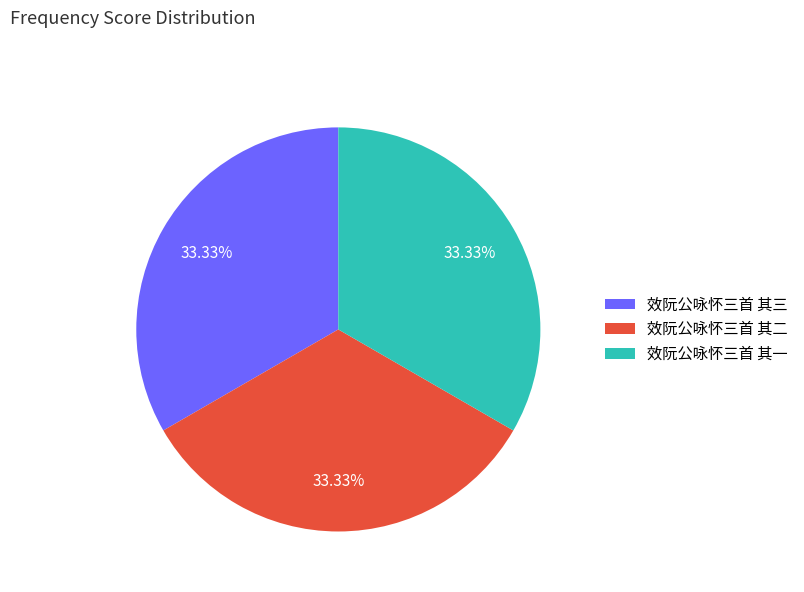

What is the ratio of the value at 效阮公咏怀三首 其二 to the value at 效阮公咏怀三首 其三?

1.0